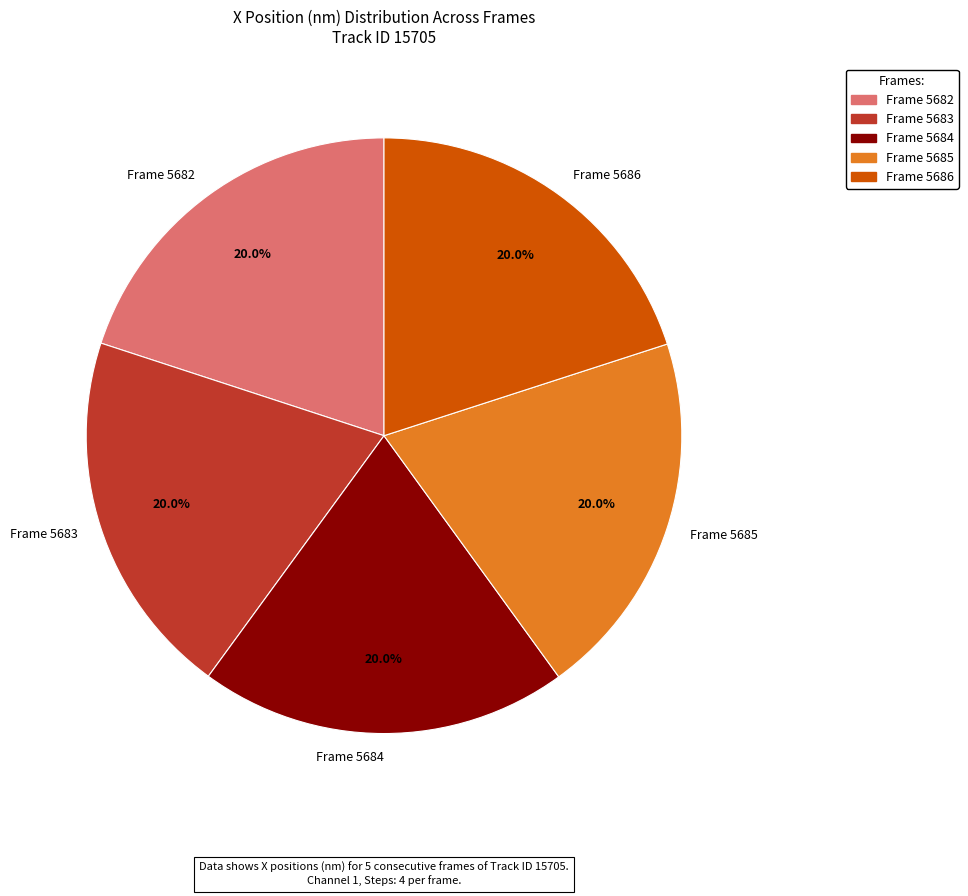

The Frame 5685 slice represents 20% of the pie. True or false?

True